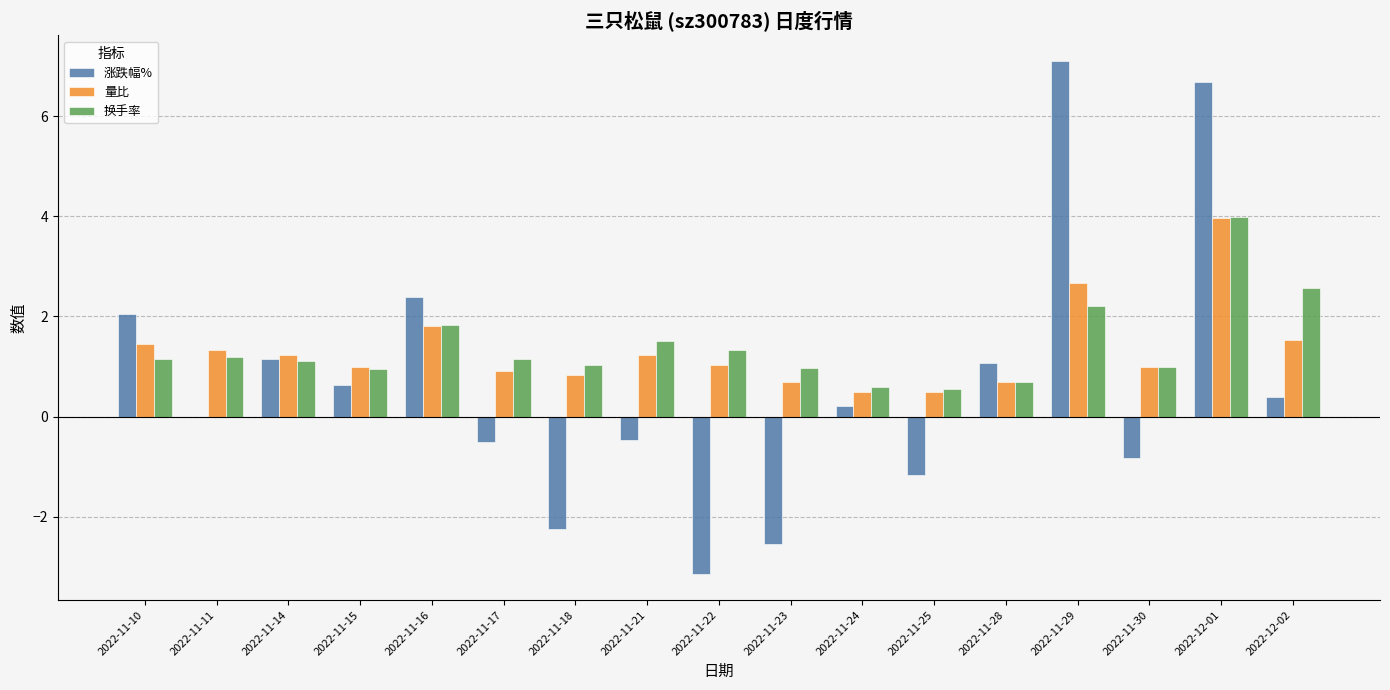

Which category has the highest value across all series?

2022-11-29